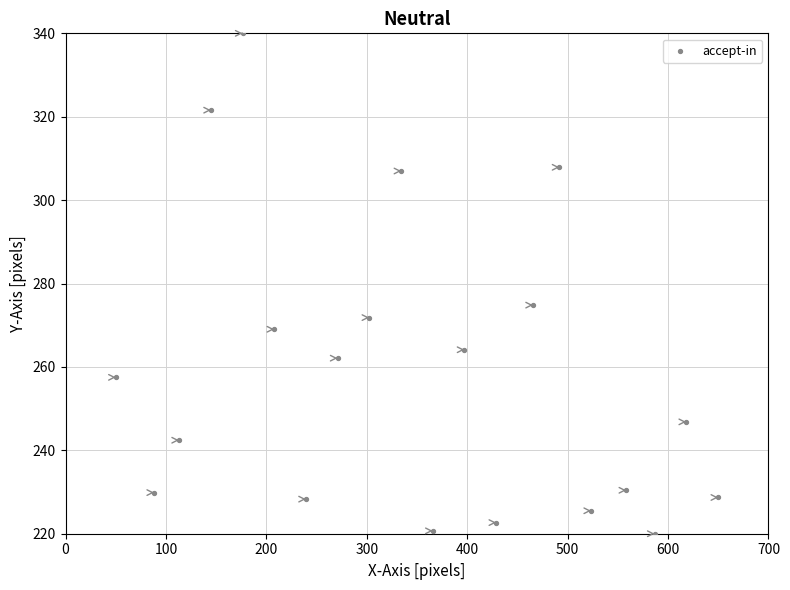

What Y value in the scatter plot is closest to 280?

274.8